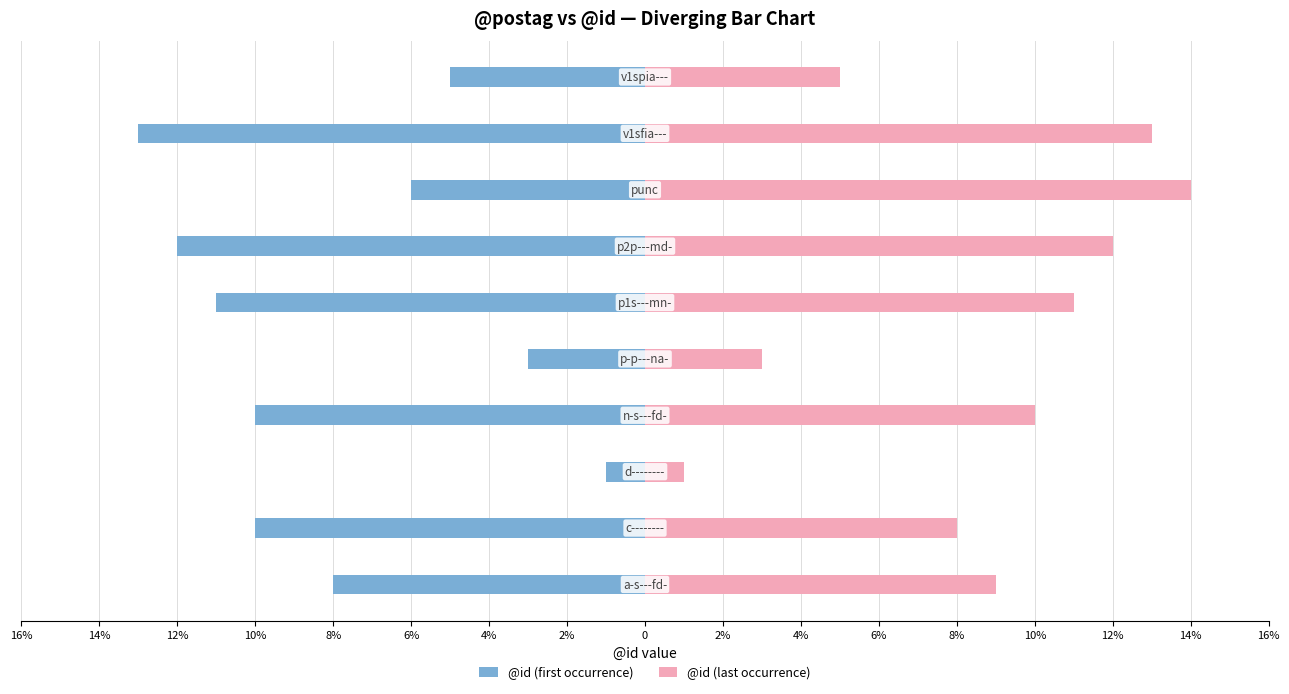

How many groups of bars are there?

10